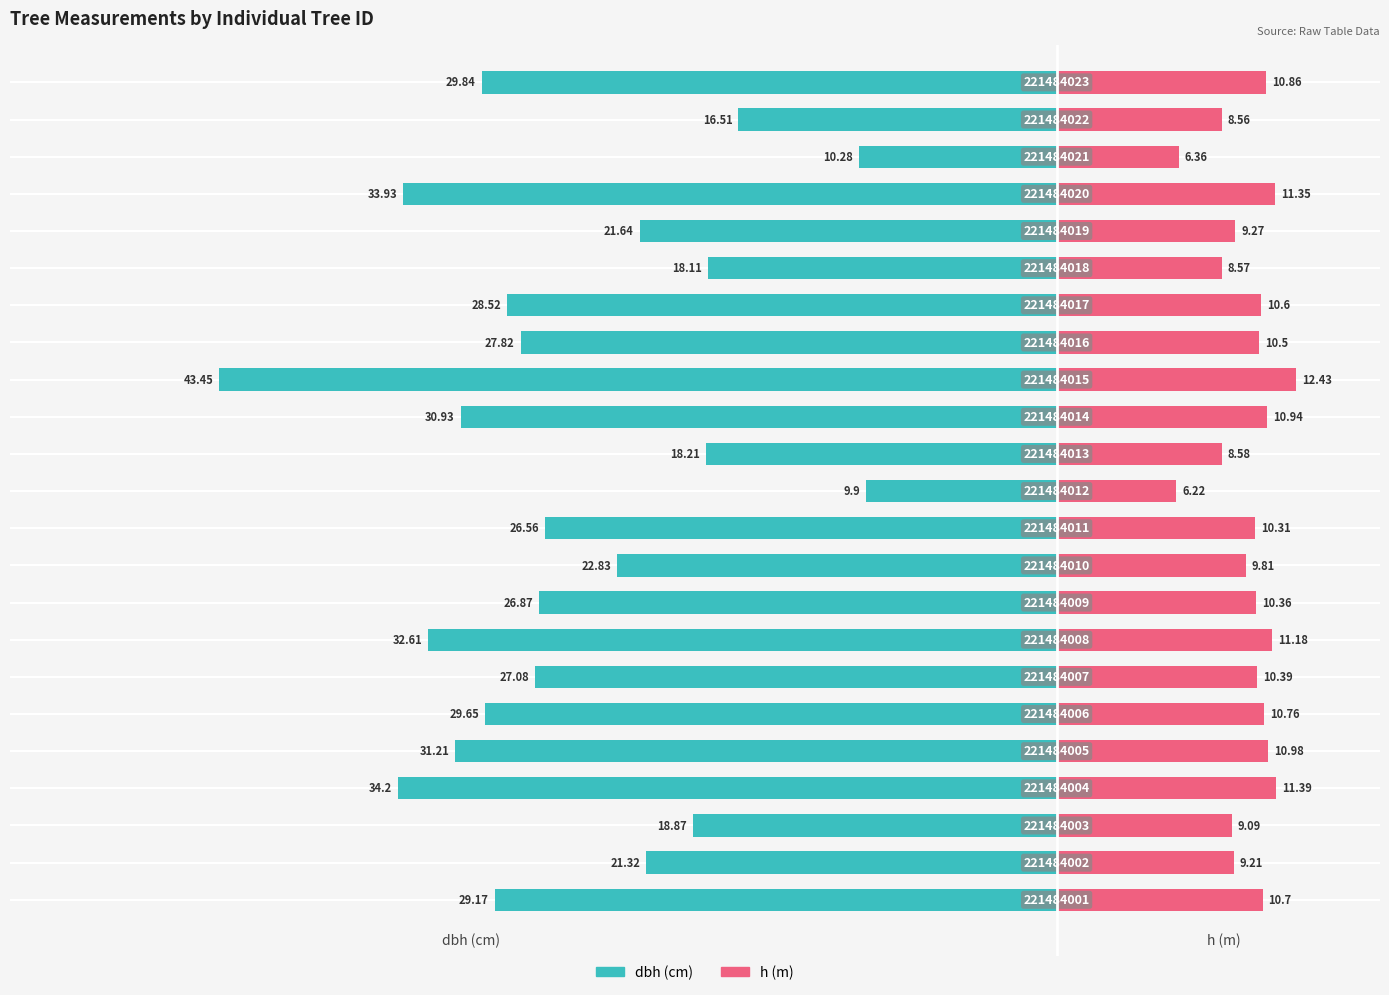

Count the number of data series in this chart.

2